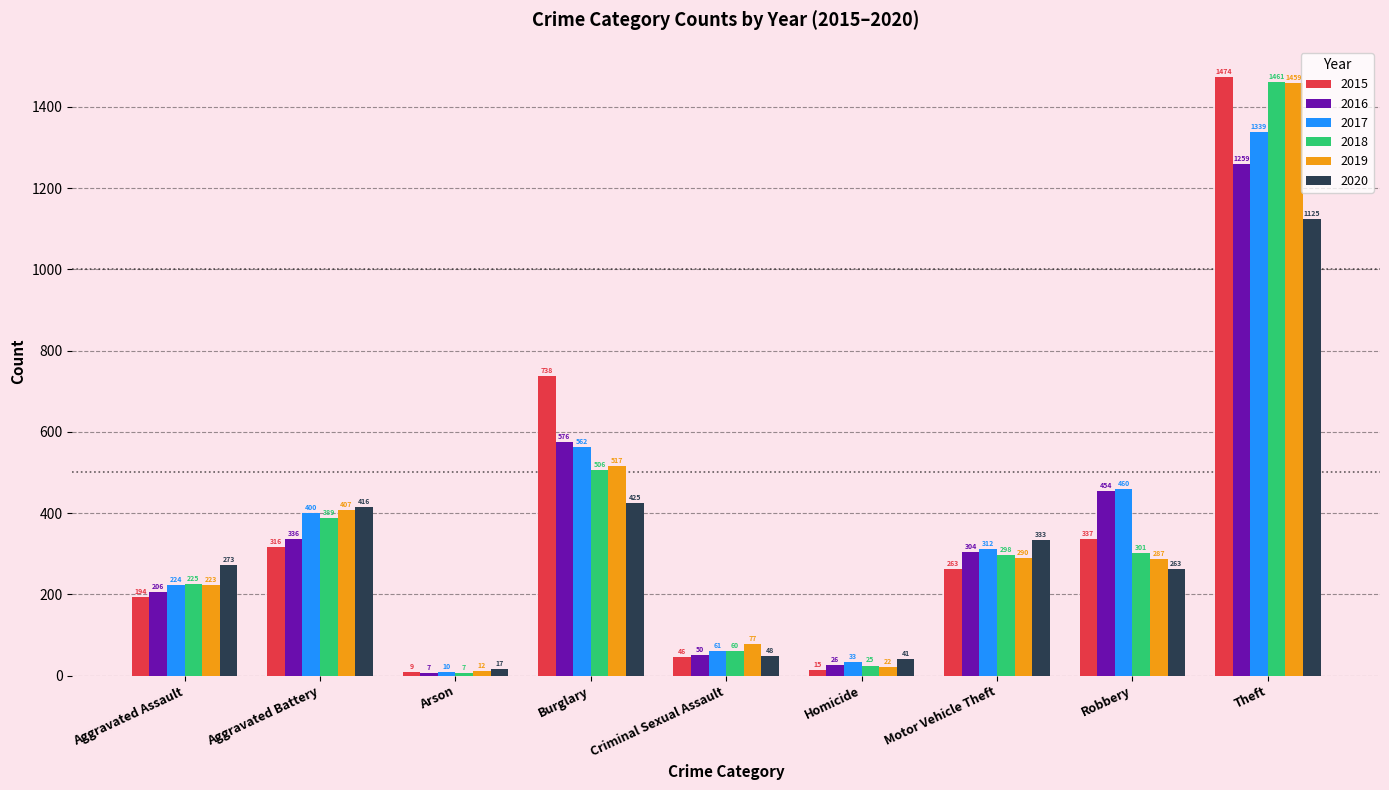

Which label corresponds to the largest value in the chart?

Theft